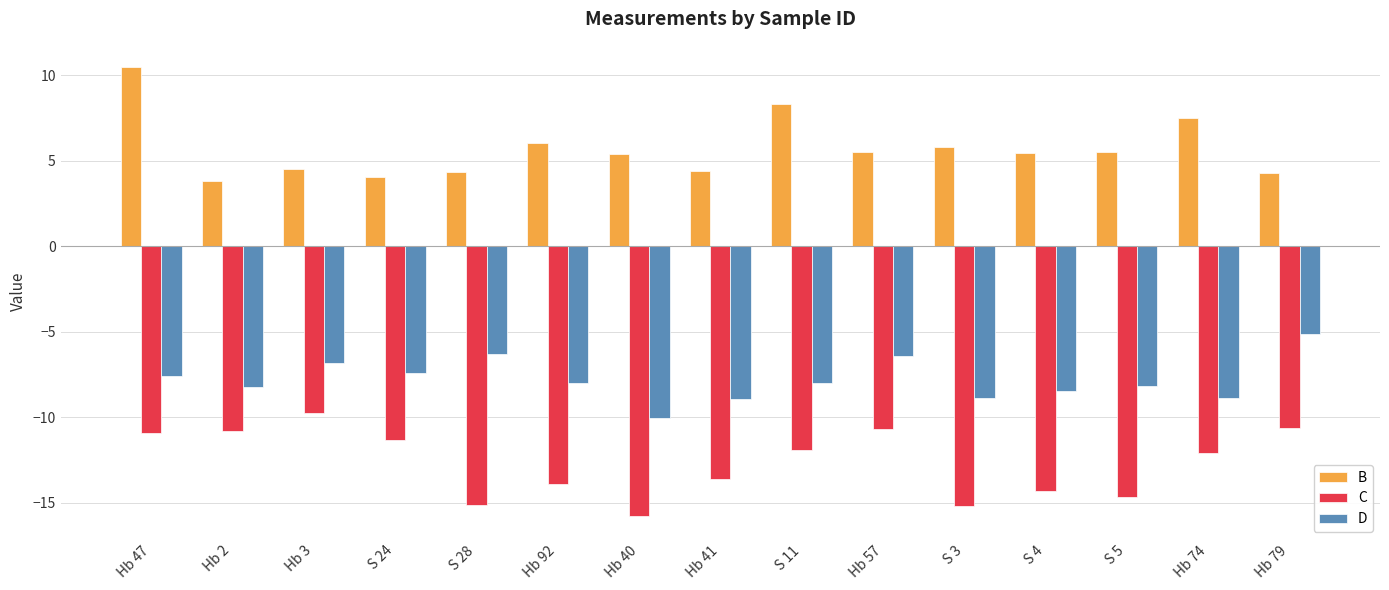

What is the spread (max minus min) of values at S 28?

19.5